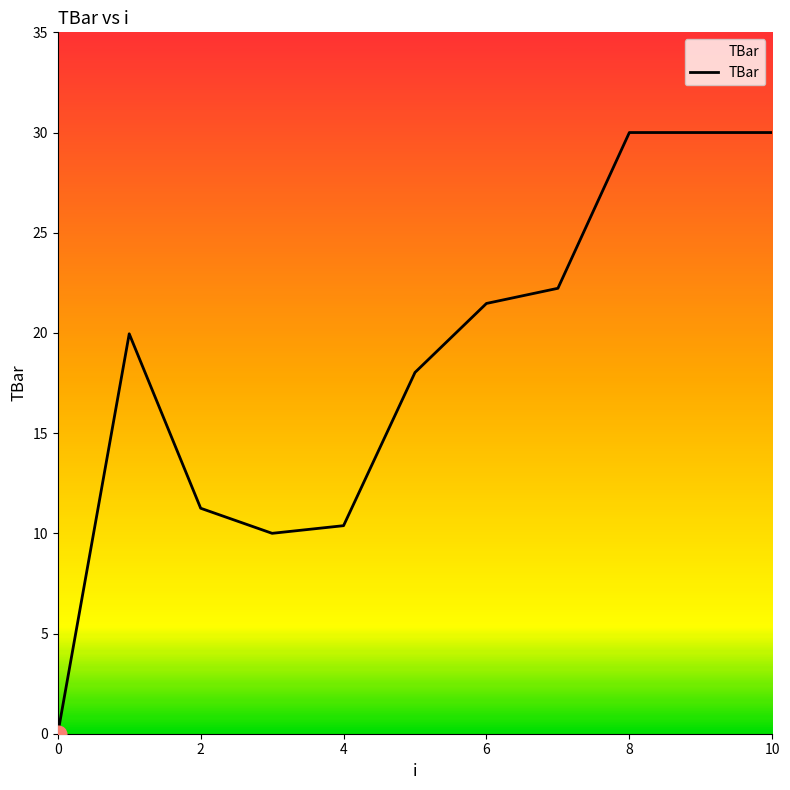

Does the chart have visible grid lines?

No